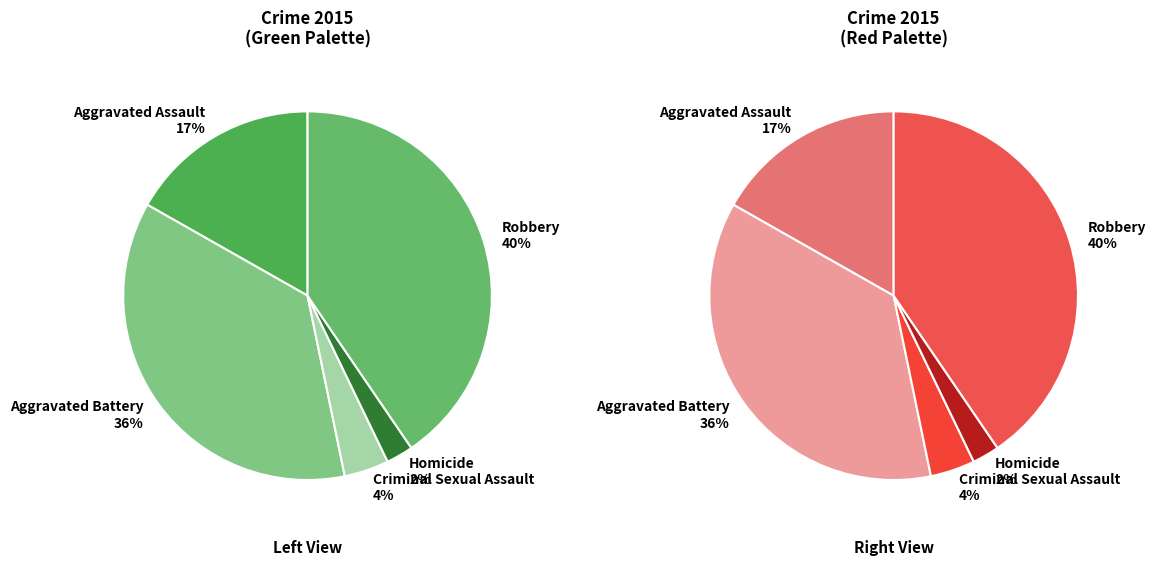

Which has a higher value, Aggravated Battery or Robbery?

Robbery